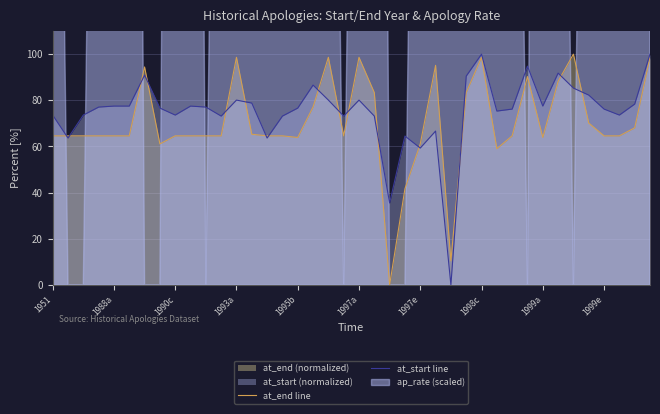

What is the highest value of the at_end line series?

100.0